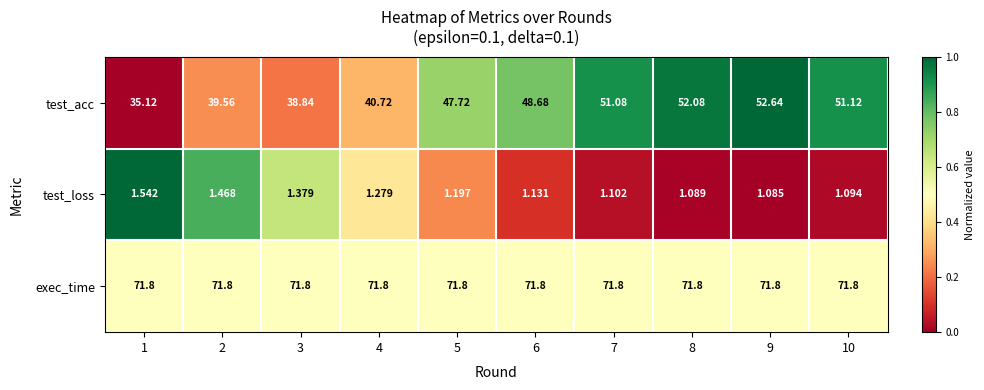

Rank the series by their average value, from lowest to highest.

test_loss, test_acc, exec_time